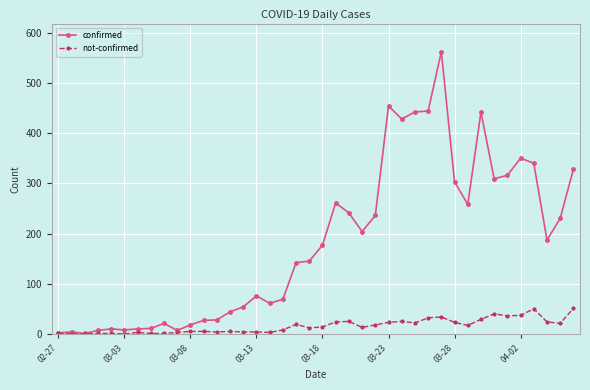

How many distinct data groups are displayed?

2